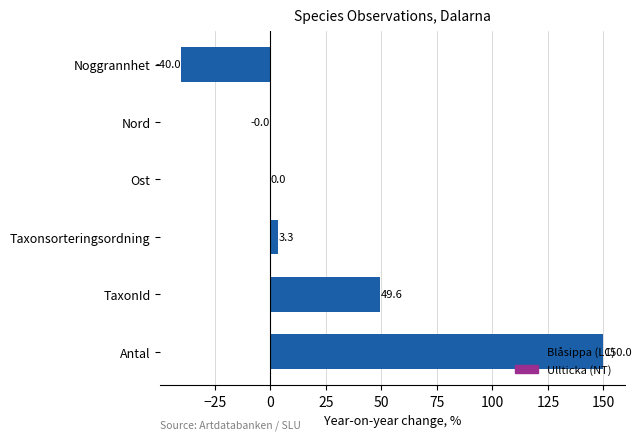

What is the maximum value shown in the chart?

150.0